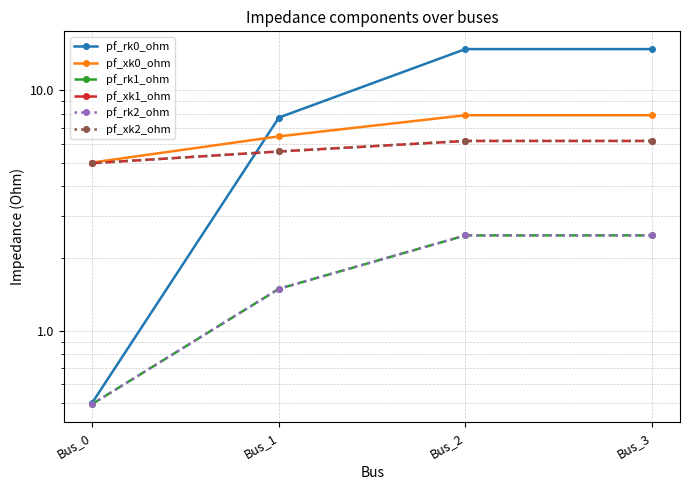

The value of pf_xk1_ohm at Bus_3 is 6.2. True or false?

True